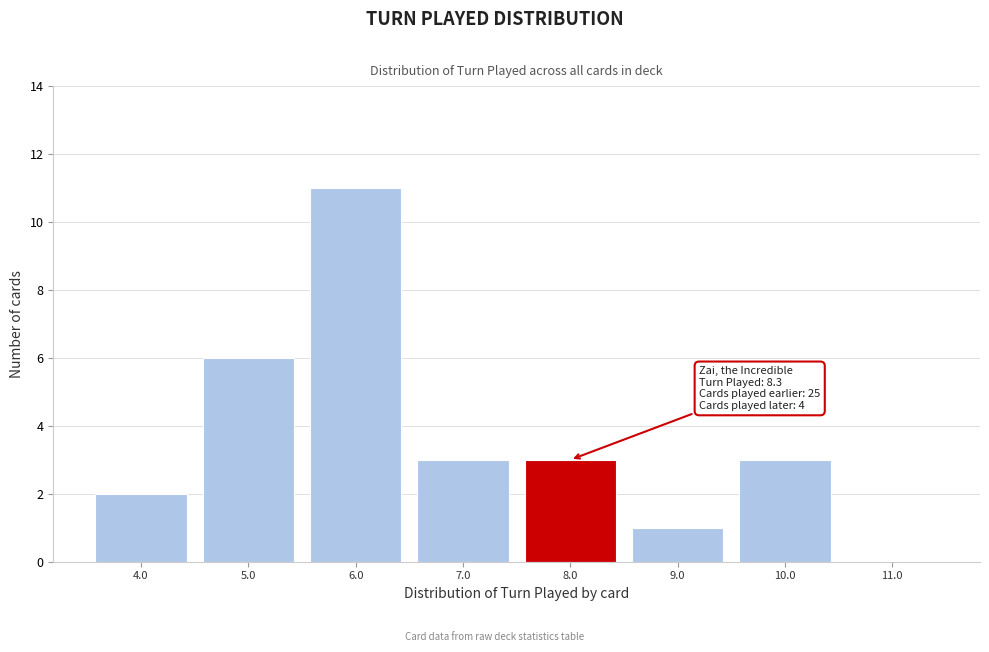

Over which range of the x-axis is the bar tallest?

5.5 to 6.5